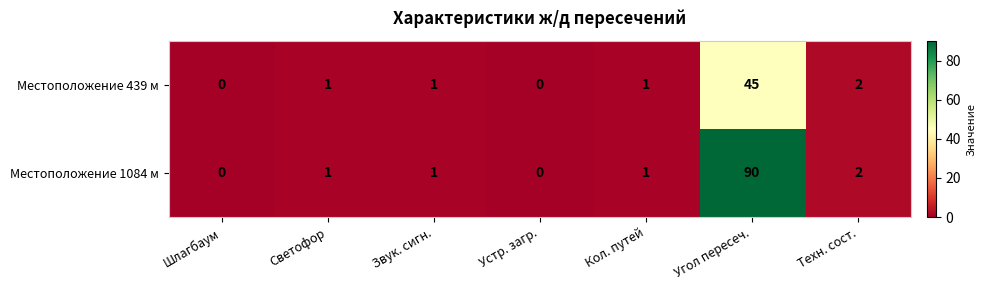

Count the number of data series in this chart.

2